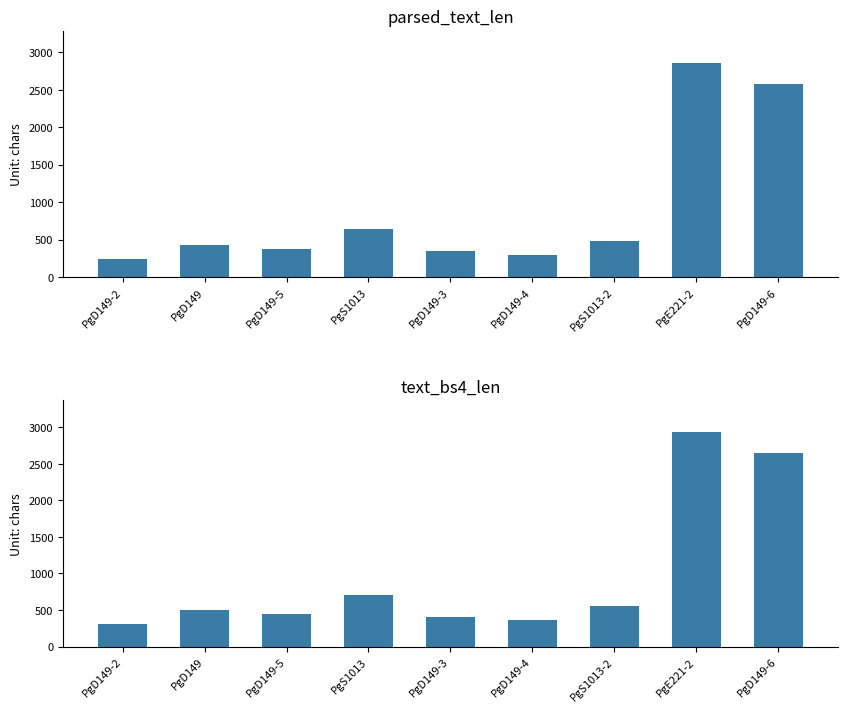

At how many categories does at least one series exceed 2924?

1